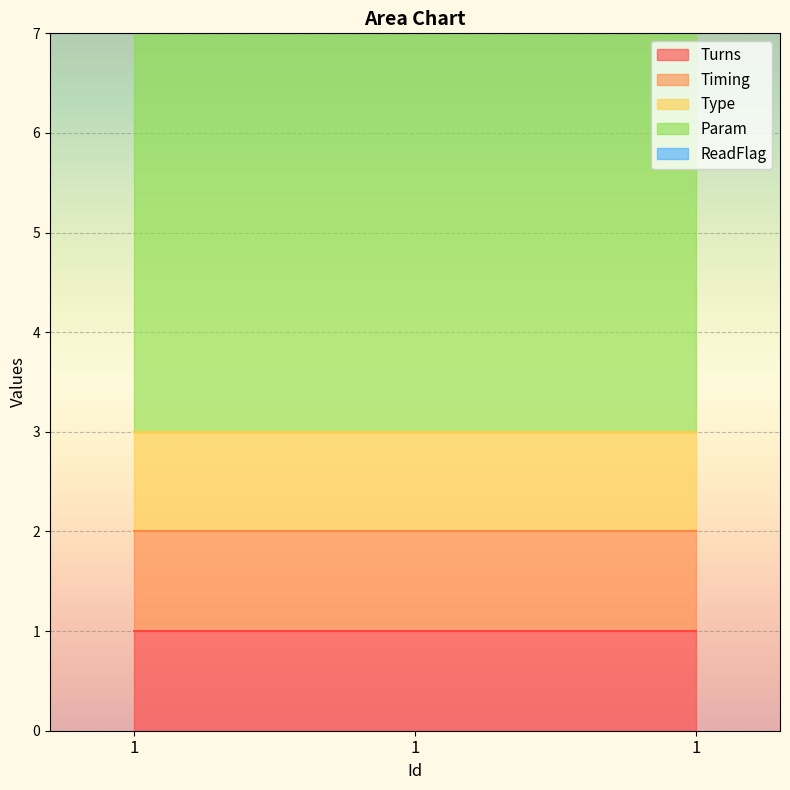

Reading left to right, transcribe all the data shown in this chart.

Turns: 1=1	1=1	1=1
Timing: 1=1	1=1	1=1
Type: 1=1	1=1	1=1
Param: 1=6	1=6	1=6
ReadFlag: 1=0	1=0	1=0